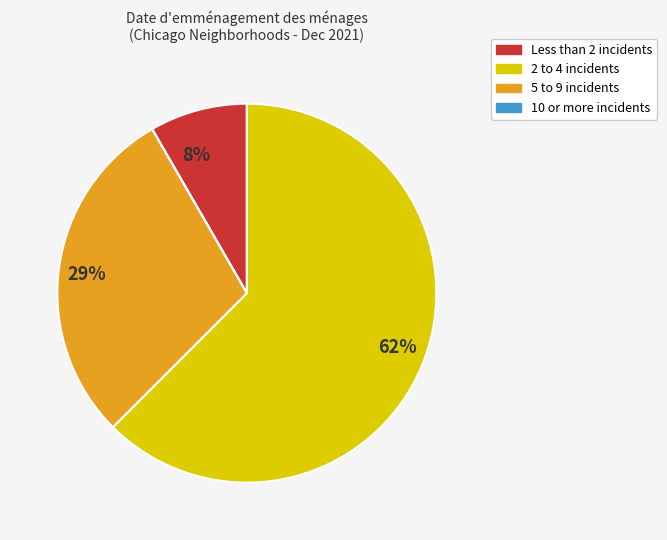

Does any single category account for the majority?

Yes